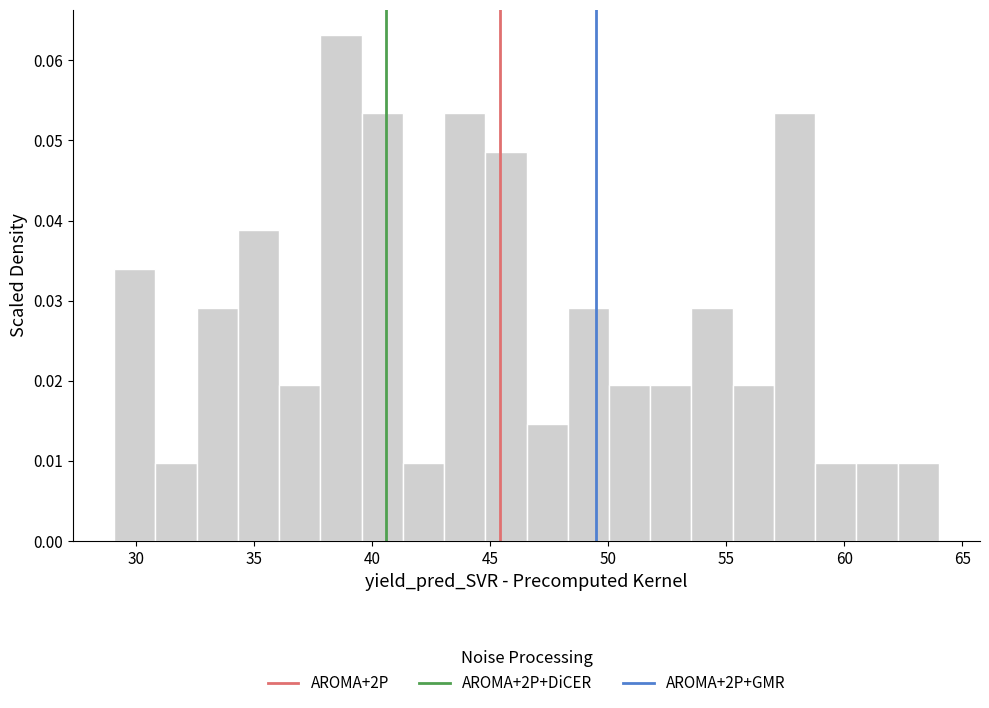

Read against the x-axis, roughly where is the centre of the tallest bar?

38.5